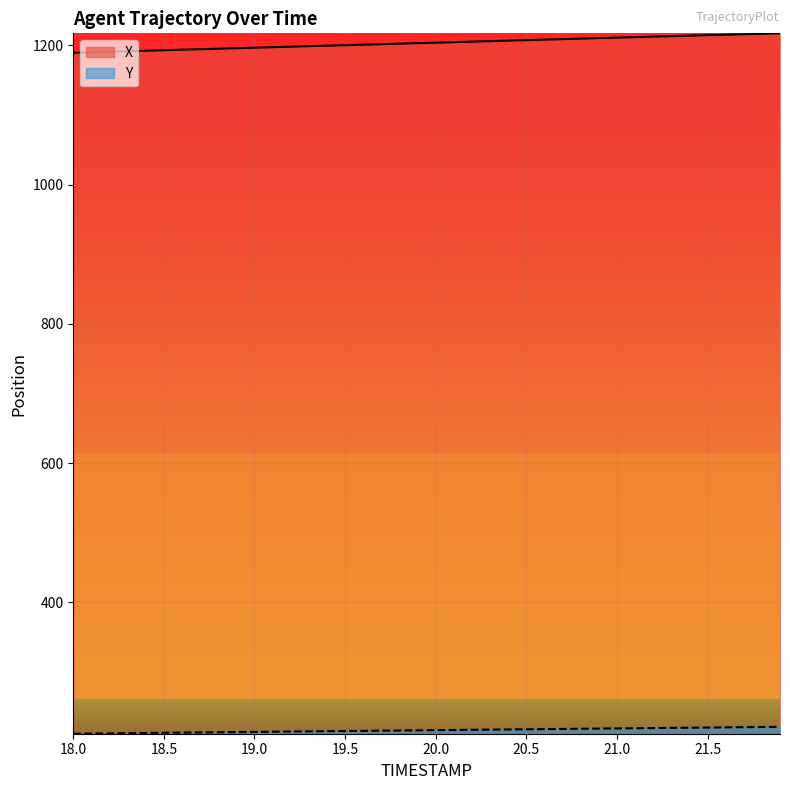

What is the label of the 36th point from the right?

18.4